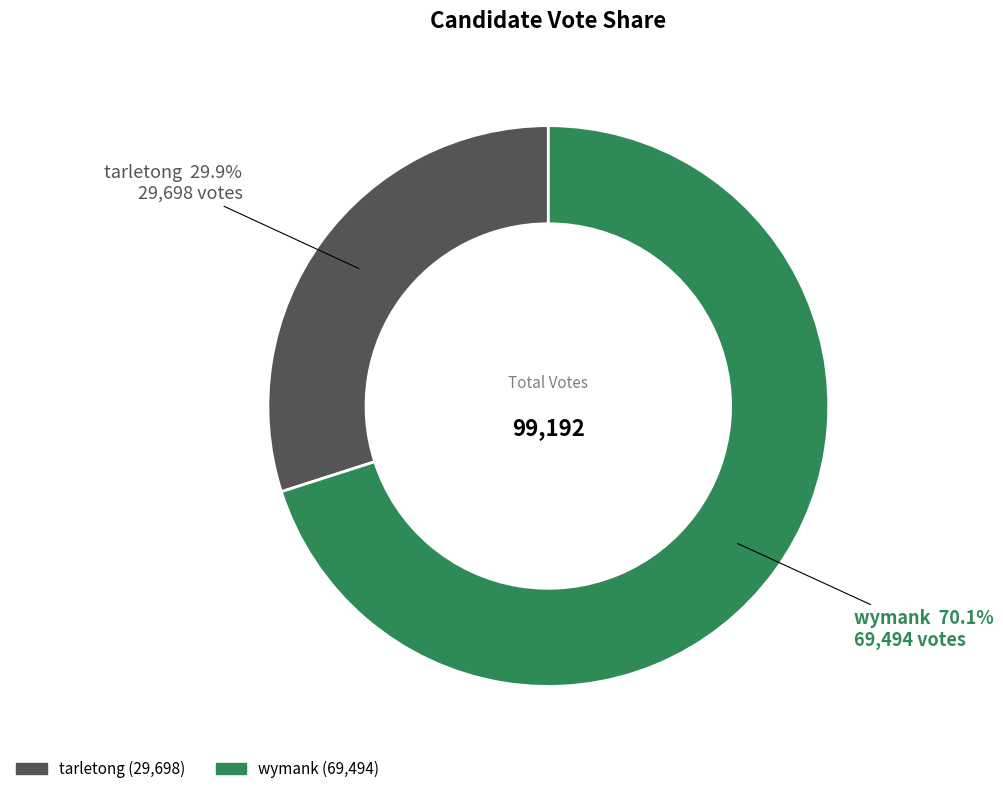

To the nearest percent, what is the difference between the wymank and tarletong slice percentages?

40%